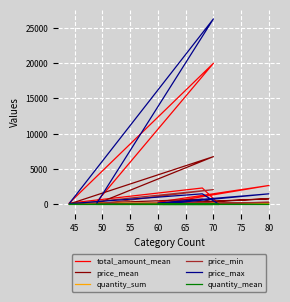

Which series has the largest range (max minus min)?

price_max